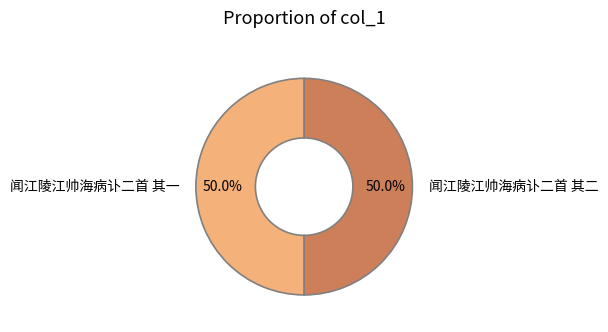

To the nearest percent, what portion does 闻江陵江帅海病讣二首 其一 represent?

50%